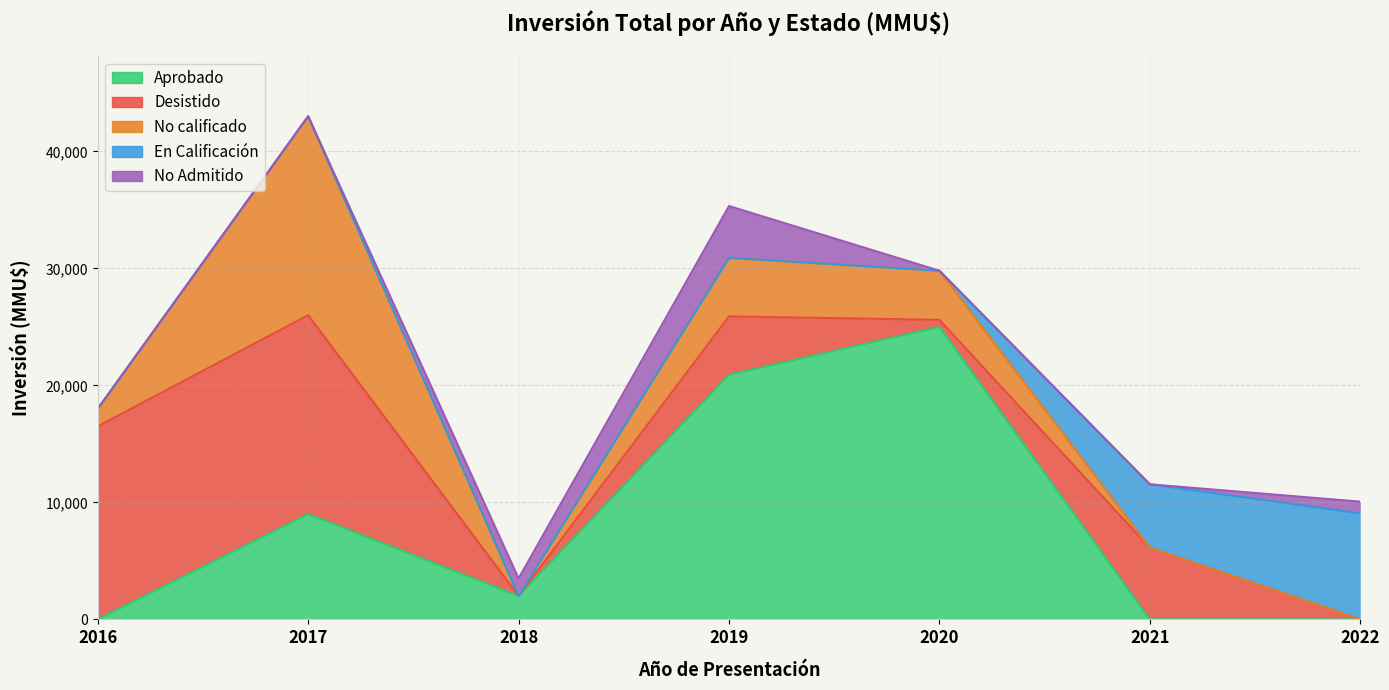

Count the number of categories in the chart.

7